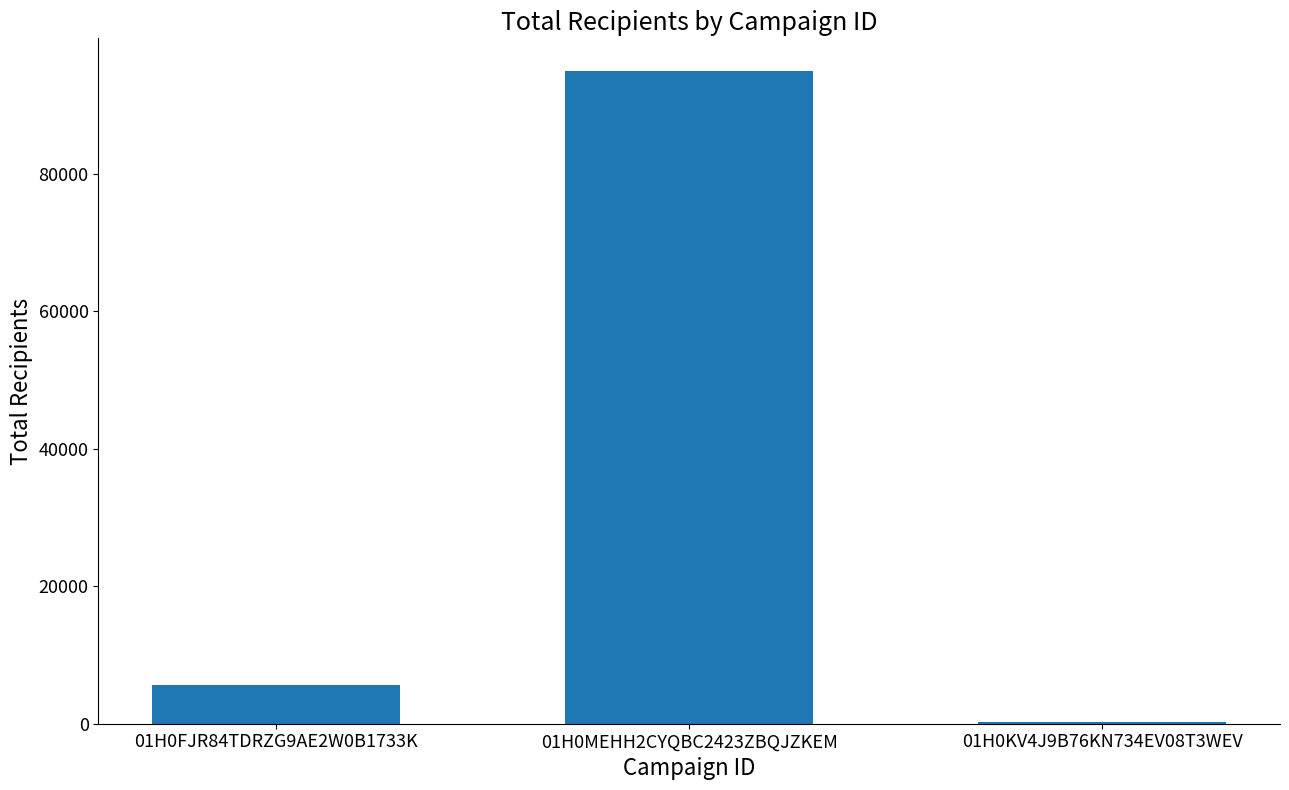

What is the greatest value displayed?

95002